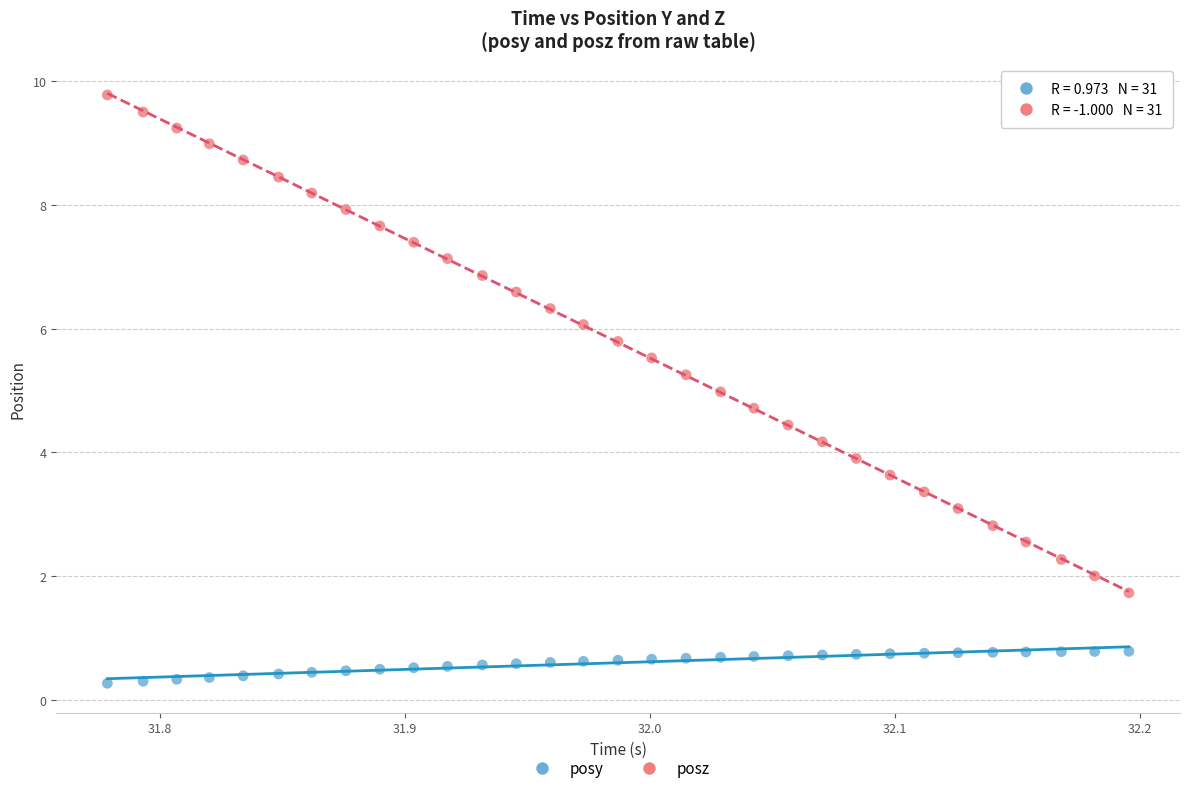

Across all data points, what is the range of Y values (max minus min)?

9.5